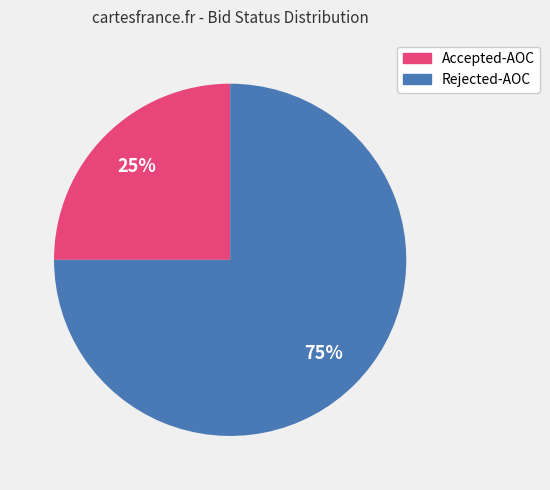

To the nearest percent, what is the difference between the largest and smallest slice percentages?

50%